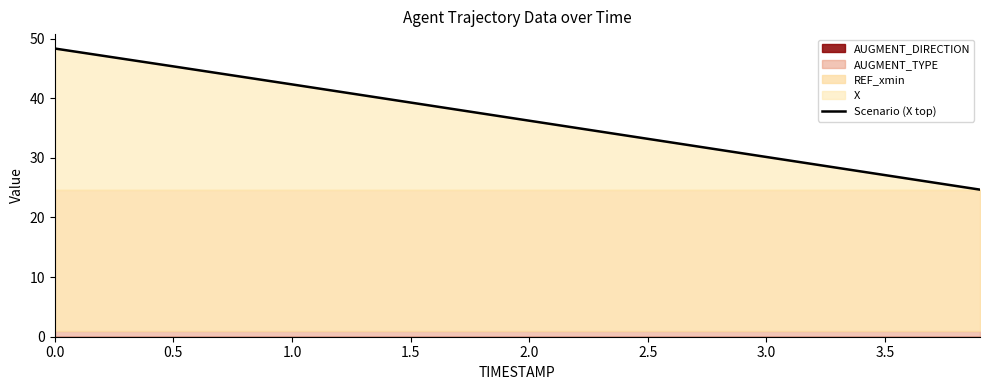

The Scenario (X top) series shows 8.5 at 2.0. True or false?

False